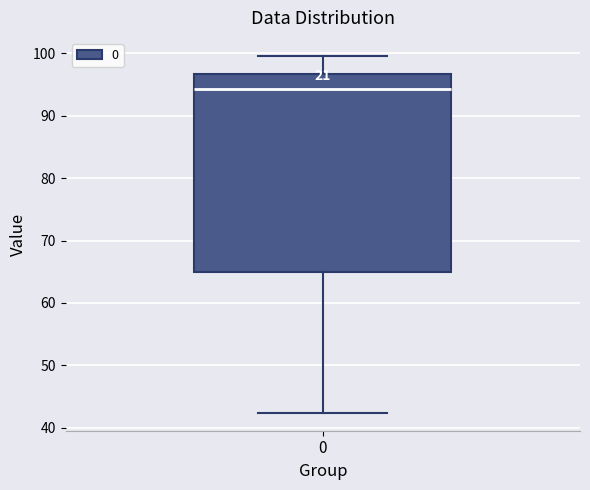

Read this box plot against the y-axis: the position of the median line, the range covered by the box, and the ends of both whiskers. The values are not printed on the chart, so give them approximately, as read against the axis.

median 94, box 65 to 97, whiskers 42 to 100